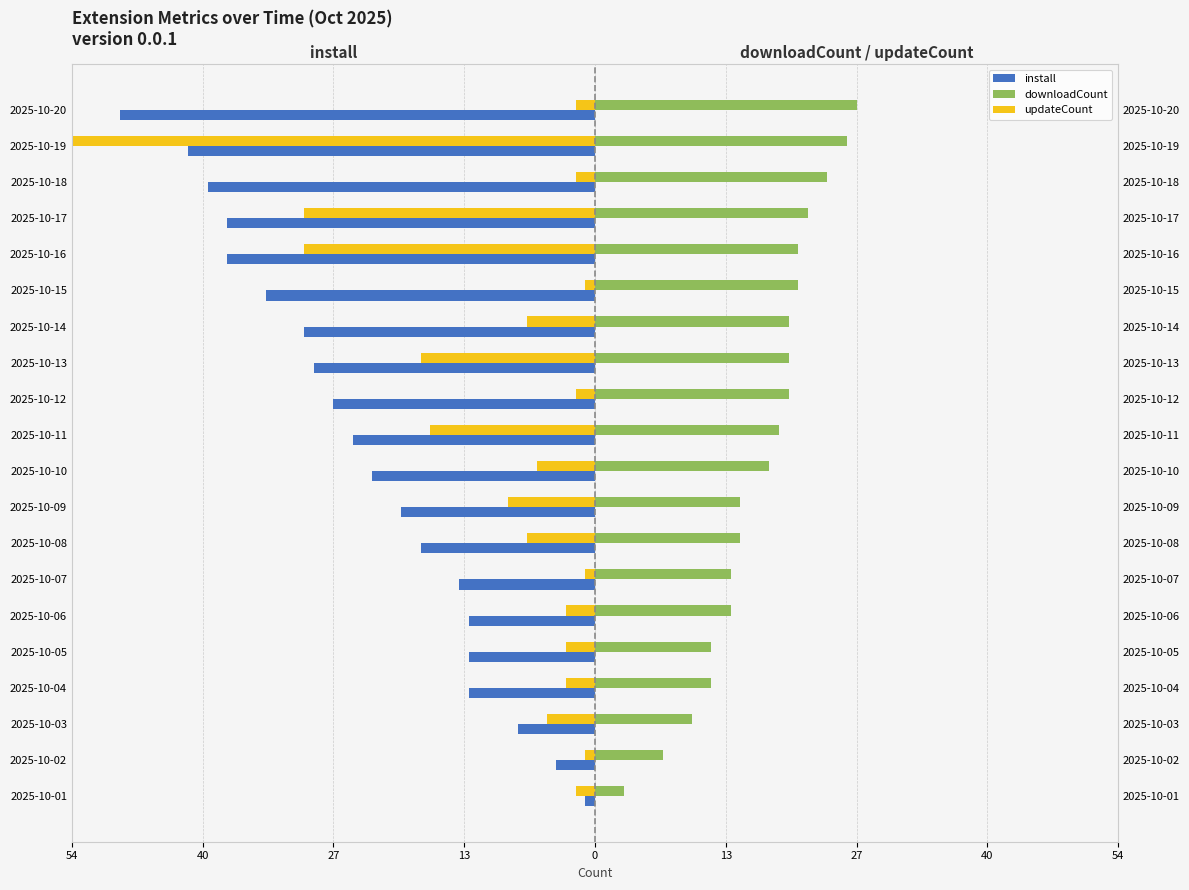

How many bars are there in each group?

3